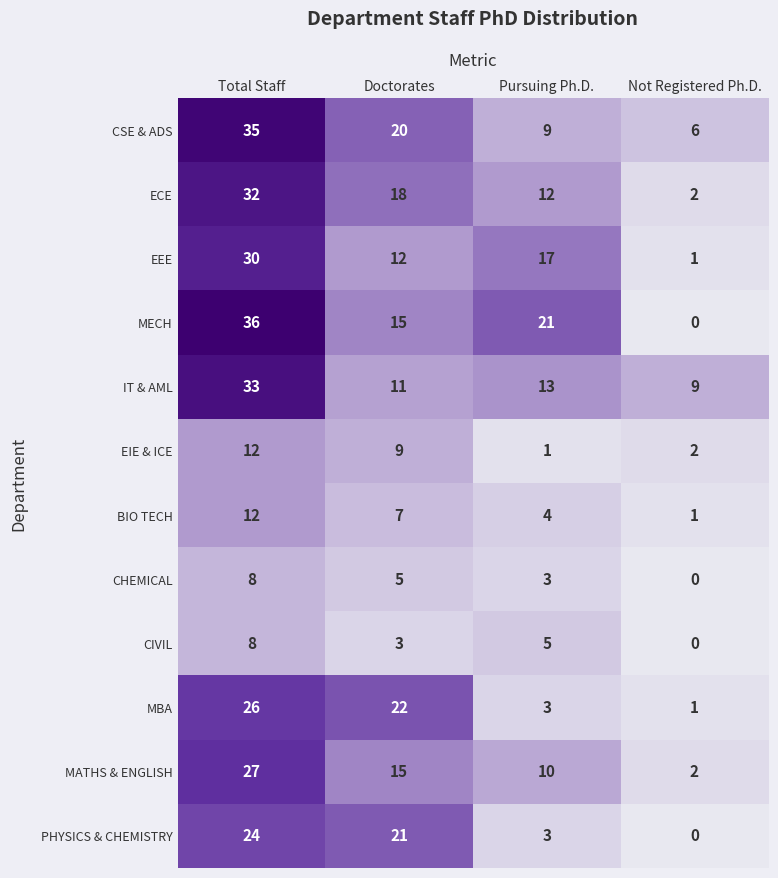

At how many categories does at least one series exceed 20?

3